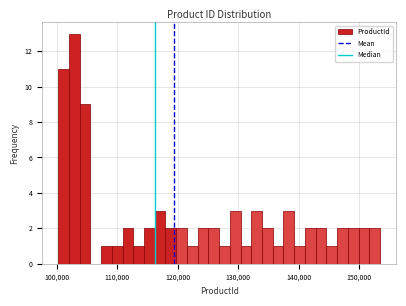

Read against the x-axis, roughly where is the centre of the tallest bar?

103000